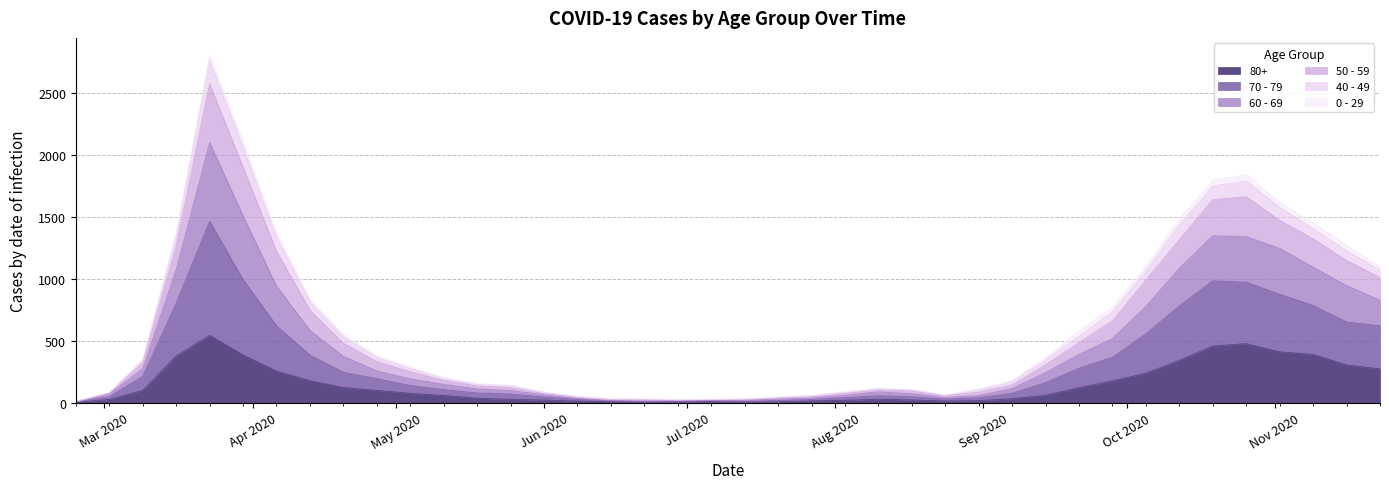

Is the value of 70 - 79 at 2020-02-24 greater than the value of 60 - 69 at 2020-03-02?

No